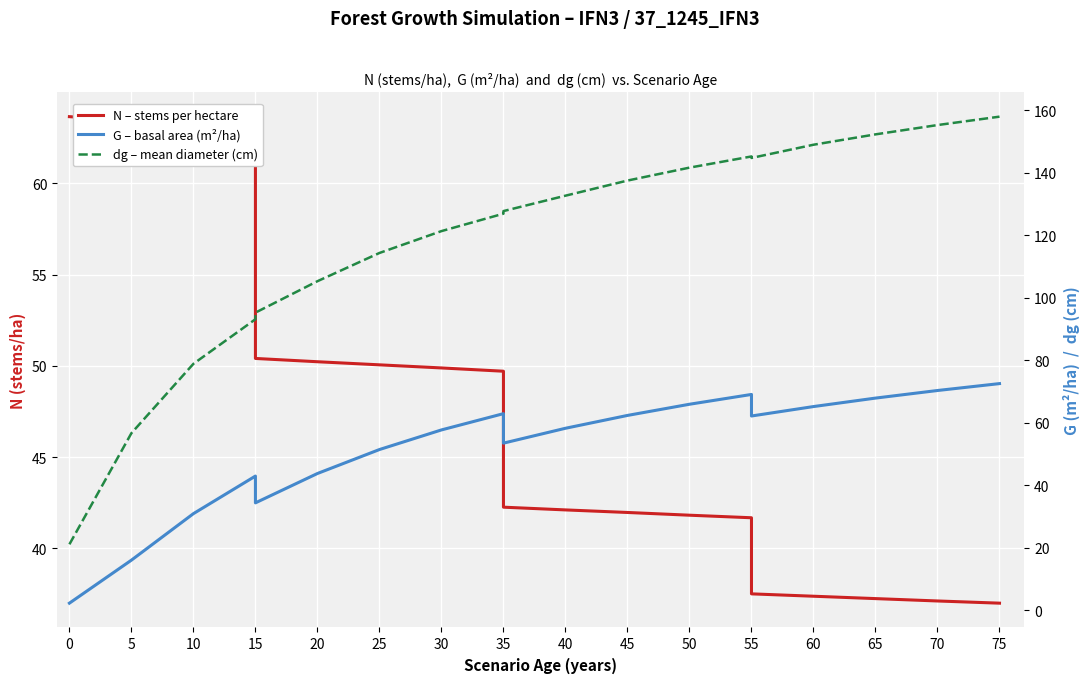

List the series in order of their peak value, highest first.

dg – mean diameter (cm), G – basal area (m²/ha), N – stems per hectare